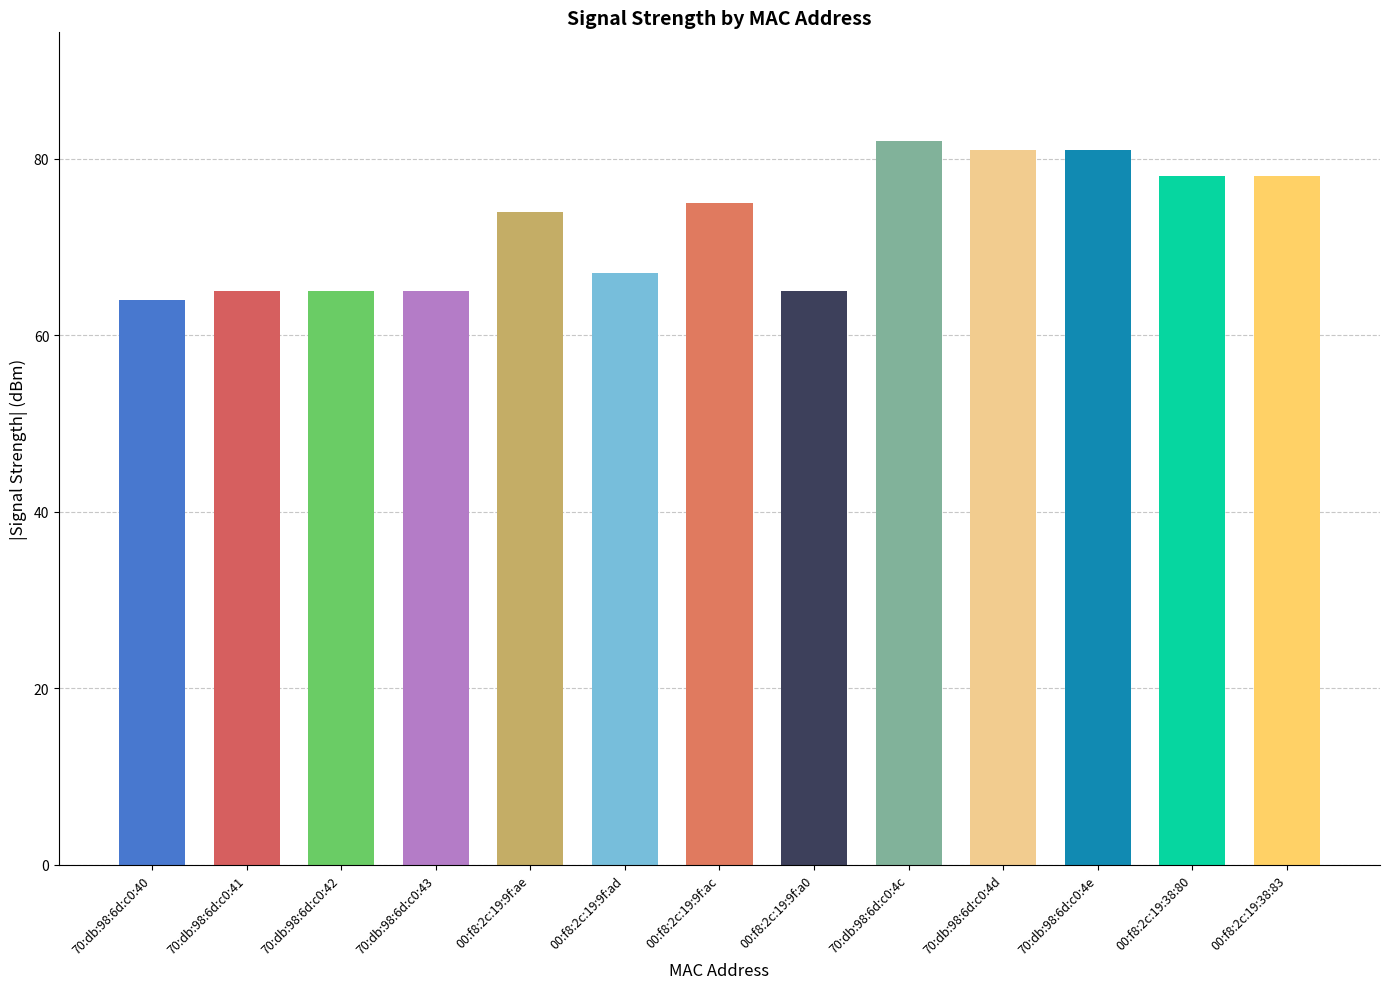

Reading left to right, what are all the values shown in this chart?

70:db:98:6d:c0:40=64	70:db:98:6d:c0:41=65	70:db:98:6d:c0:42=65	70:db:98:6d:c0:43=65	00:f8:2c:19:9f:ae=74	00:f8:2c:19:9f:ad=67	00:f8:2c:19:9f:ac=75	00:f8:2c:19:9f:a0=65	70:db:98:6d:c0:4c=82	70:db:98:6d:c0:4d=81	70:db:98:6d:c0:4e=81	00:f8:2c:19:38:80=78	00:f8:2c:19:38:83=78